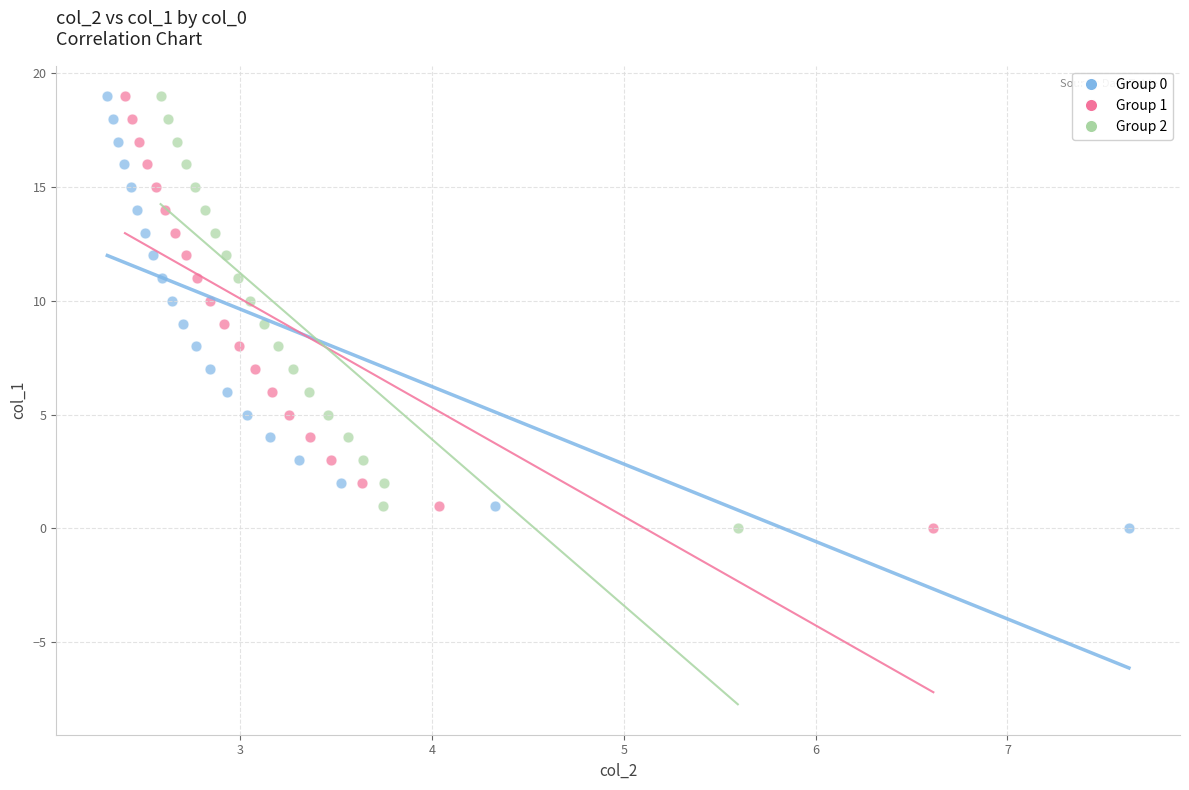

What are all the series names shown in the legend?

Group 0, Group 1, Group 2